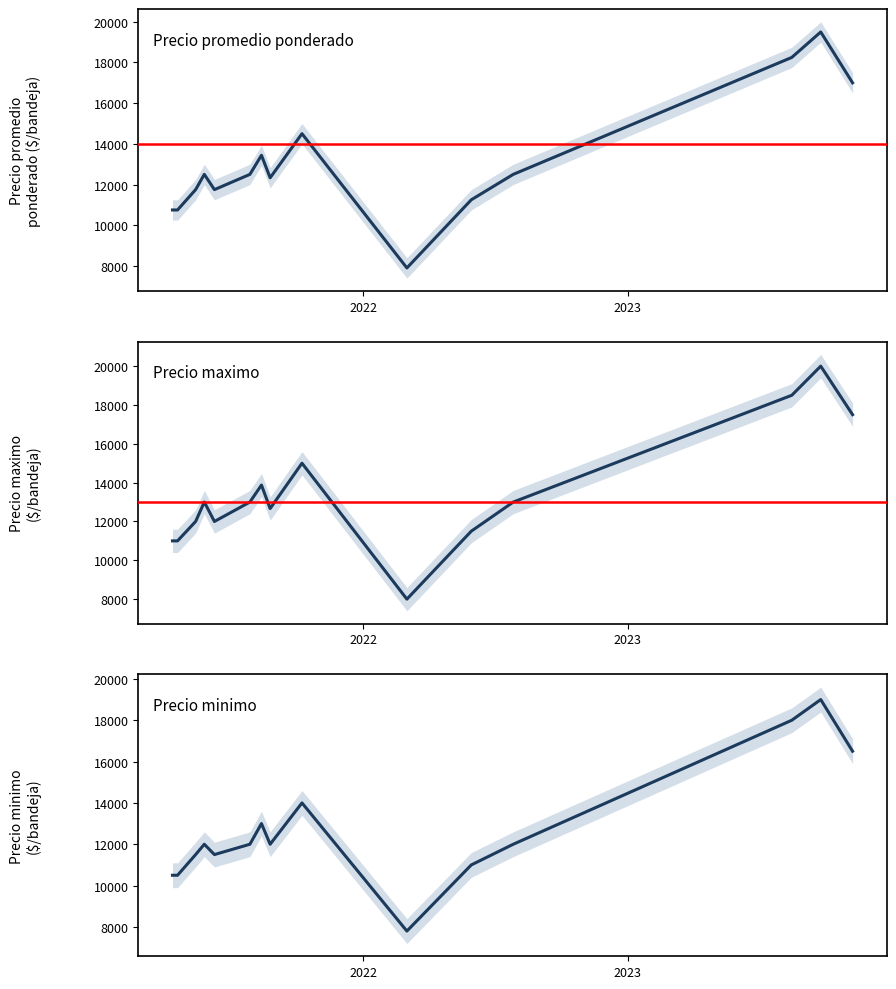

Which label corresponds to the smallest value in the chart?

2022-03-02